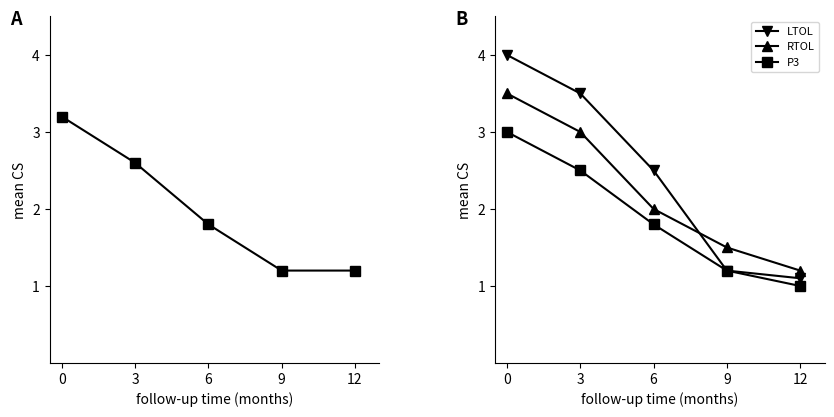

True or false: LTOL and P3 intersect in this chart.

False